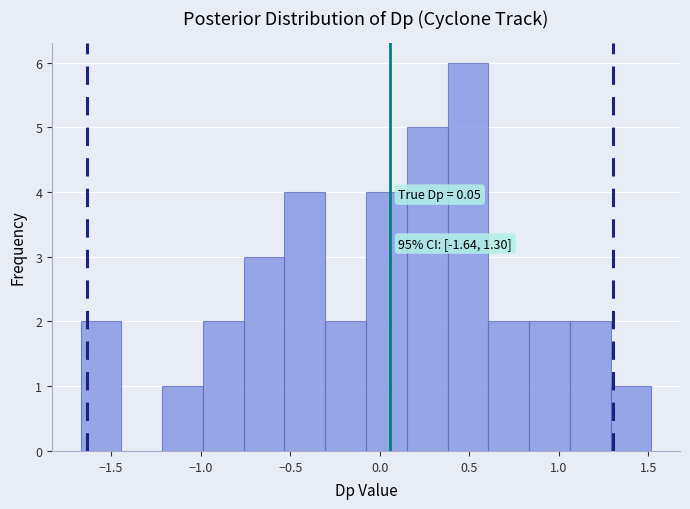

Which range on the x-axis has the tallest bar?

0.40 to 0.60